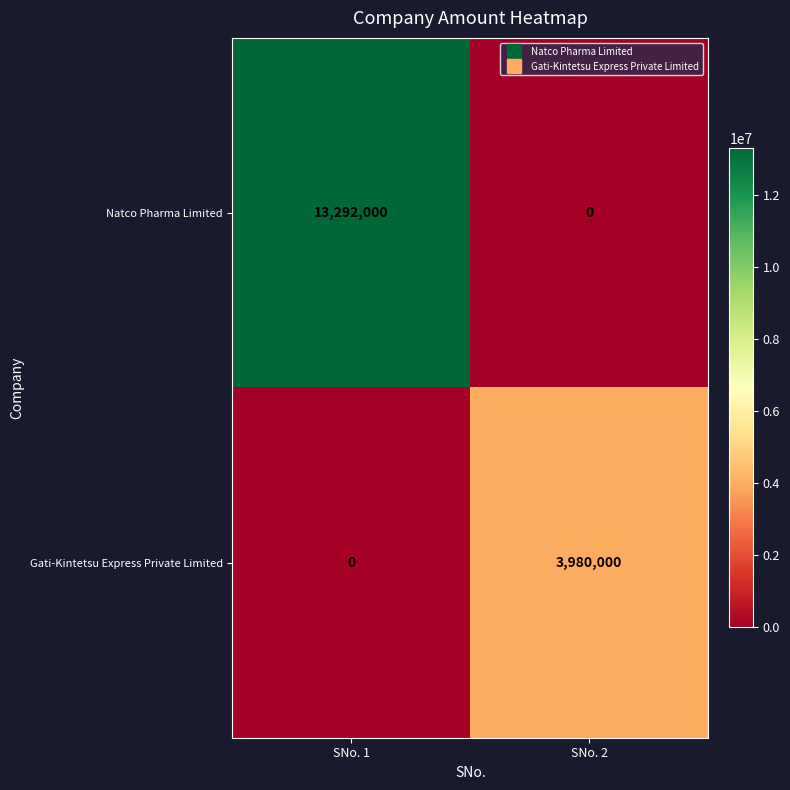

What is the sum of all Gati-Kintetsu Express Private Limited values?

3980000